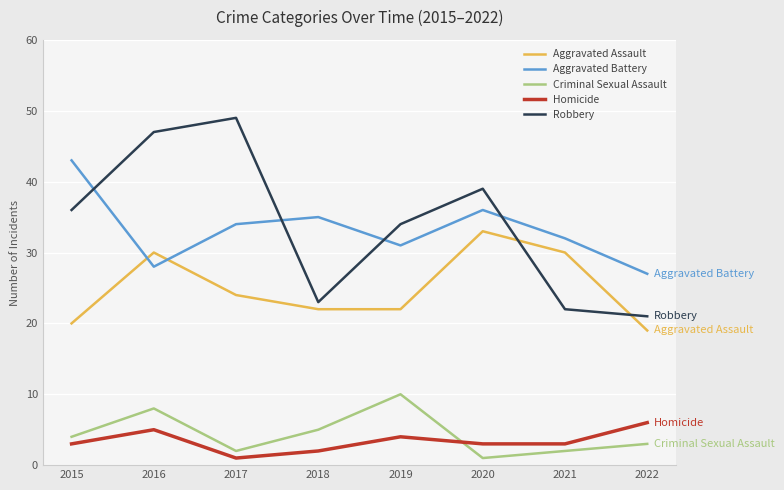

True or false: Criminal Sexual Assault has a value of 1 at 2022.

False